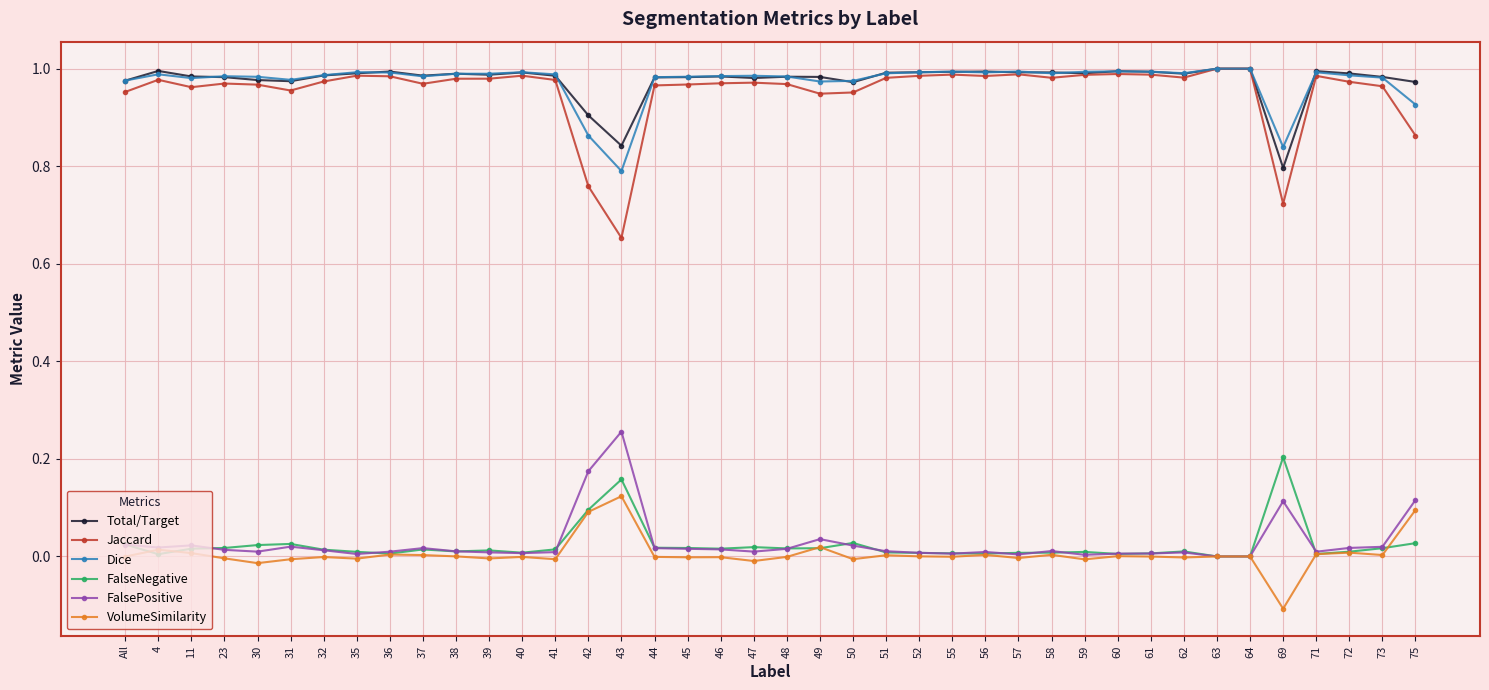

What are all the series names shown in the legend?

Total/Target, Jaccard, Dice, FalseNegative, FalsePositive, VolumeSimilarity